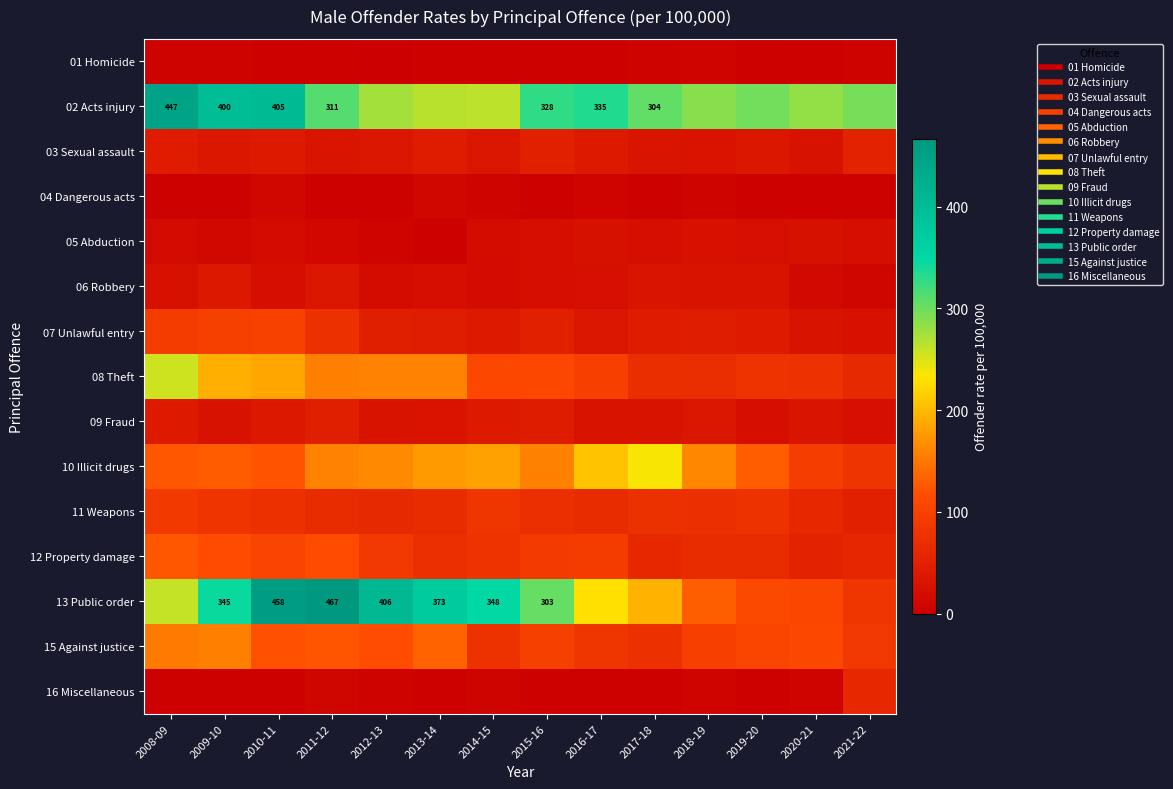

What is the difference between the 10 Illicit drugs values at 2020-21 and 2015-16?

62.7